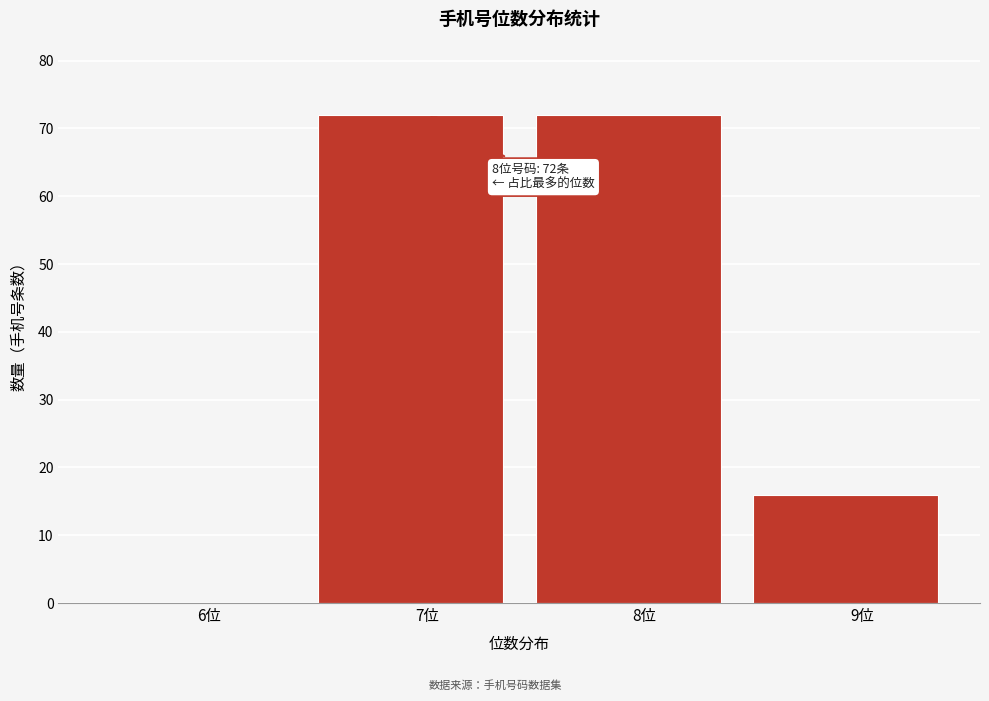

Reading left to right, transcribe all the data shown in this chart.

6位=0	7位=72	8位=72	9位=16